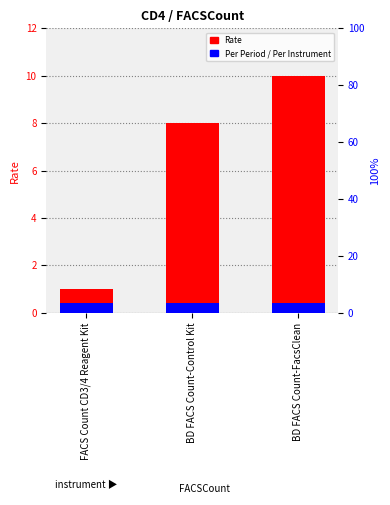

The value at BD FACS Count-Control Kit is 11. True or false?

False